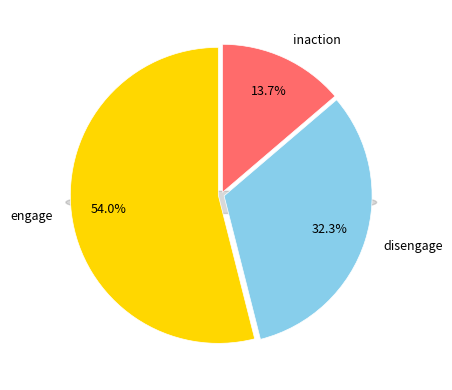

Rank the categories by value from highest to lowest.

engage, disengage, inaction